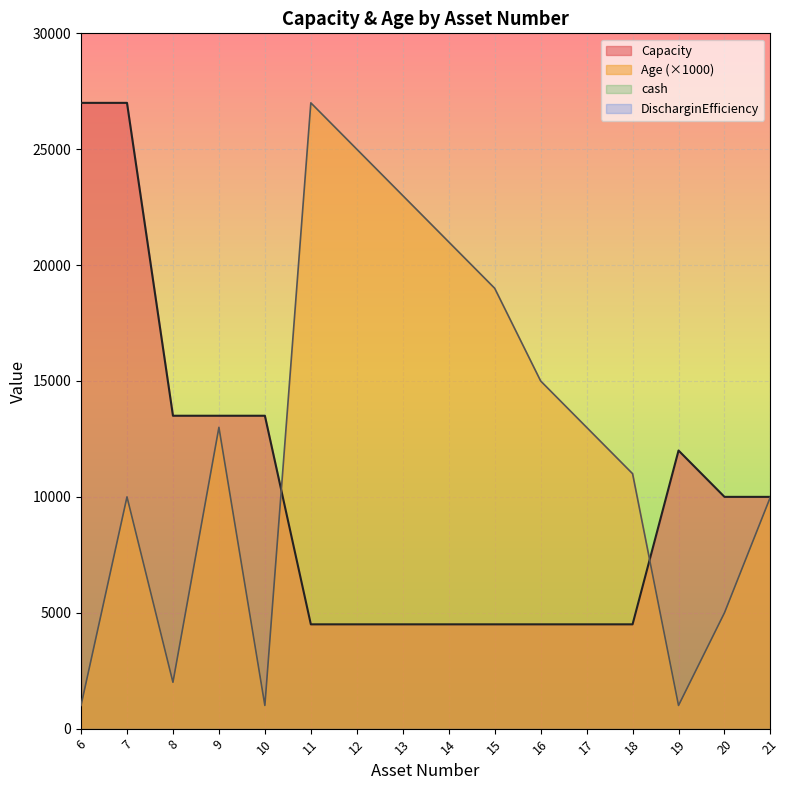

After their last crossing, which series has the higher values: Capacity or Age?

Capacity